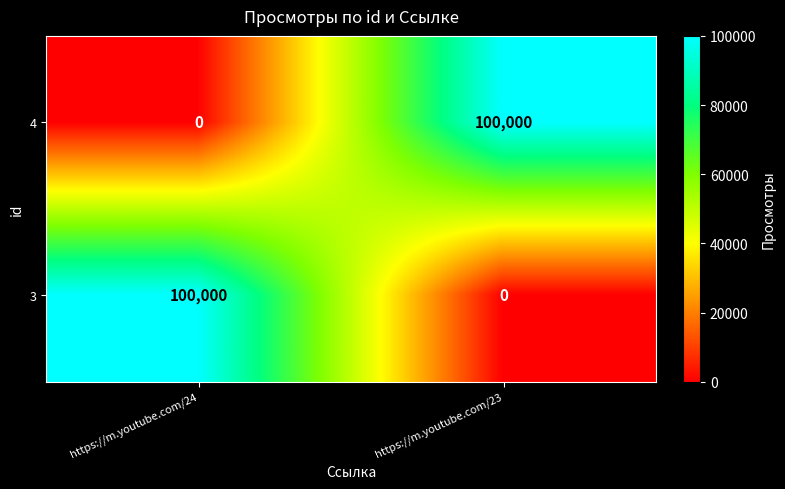

What is the difference between the highest and lowest values at https://m.youtube.com/23?

100000